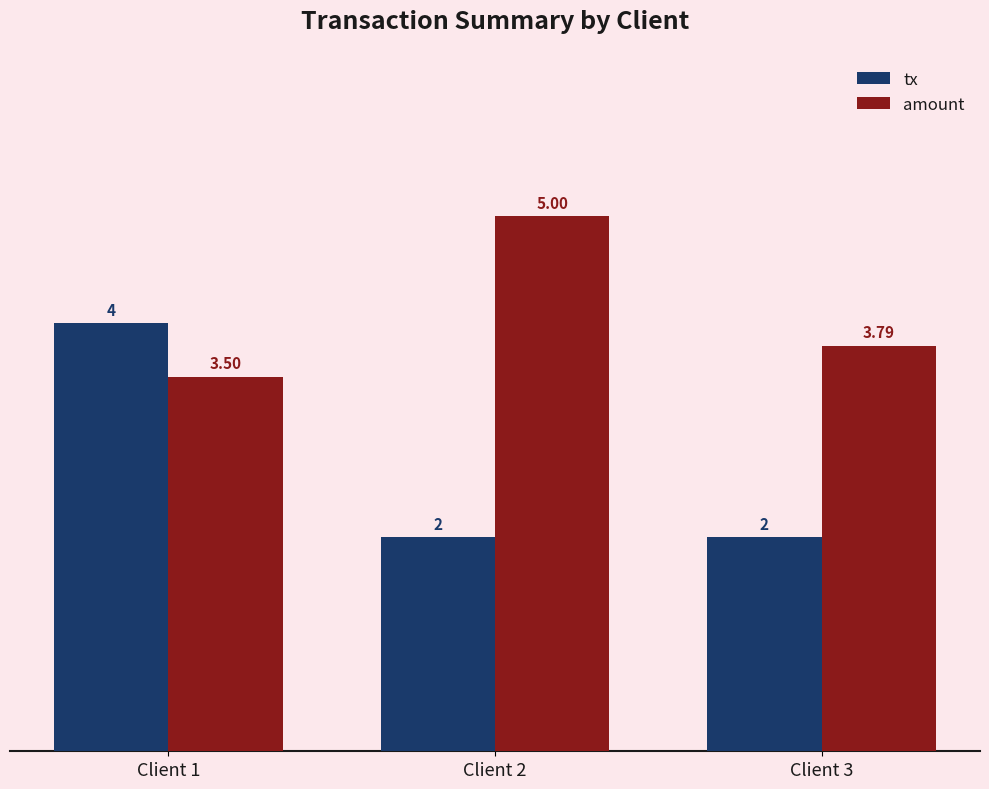

Is it true that amount equals 6.6 at Client 3?

False